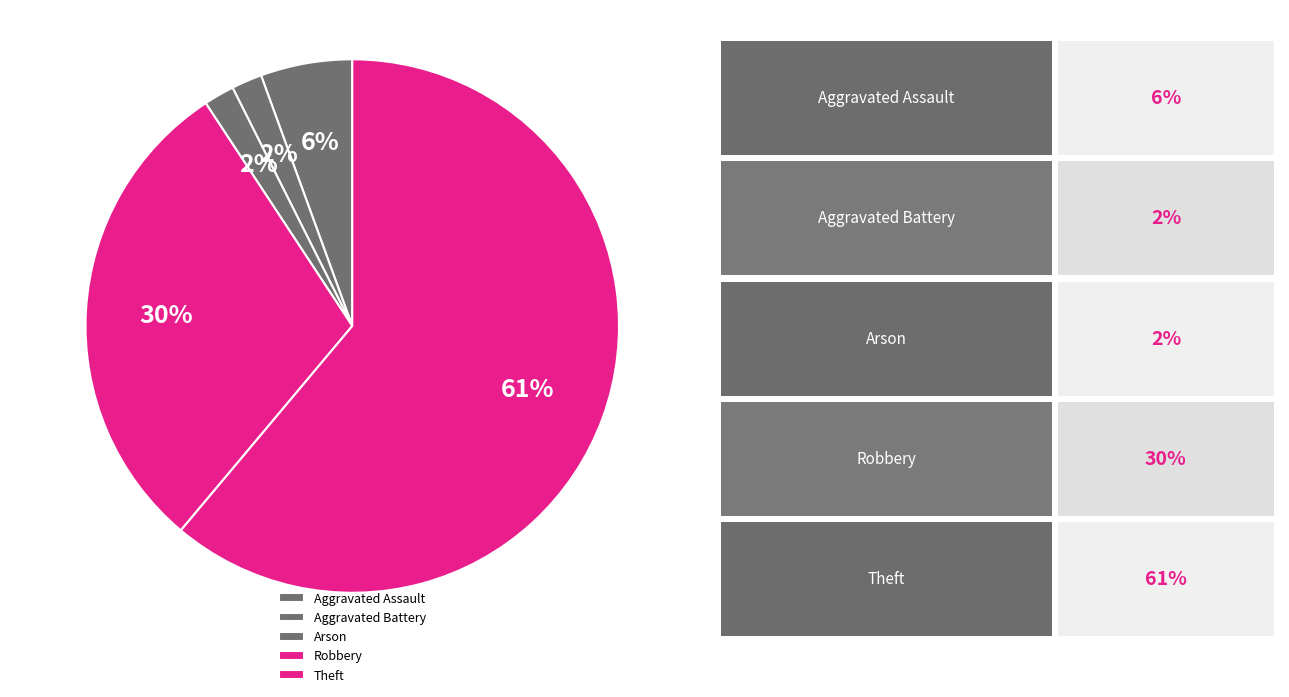

What percentage is the Robbery slice, to the nearest percent?

30%